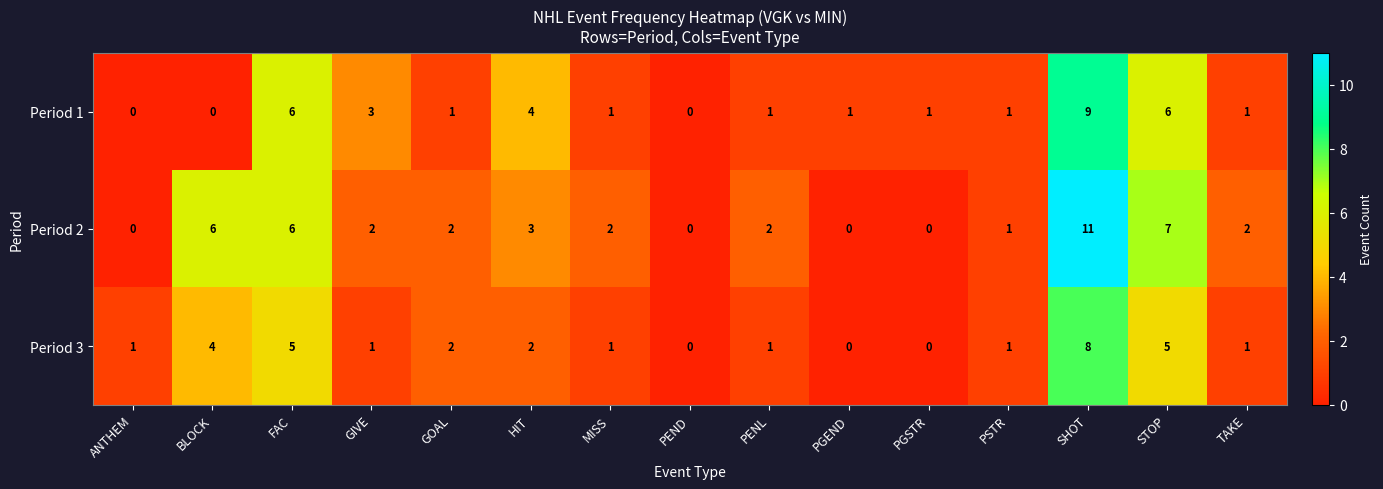

Which series has the widest spread of values?

Period 2